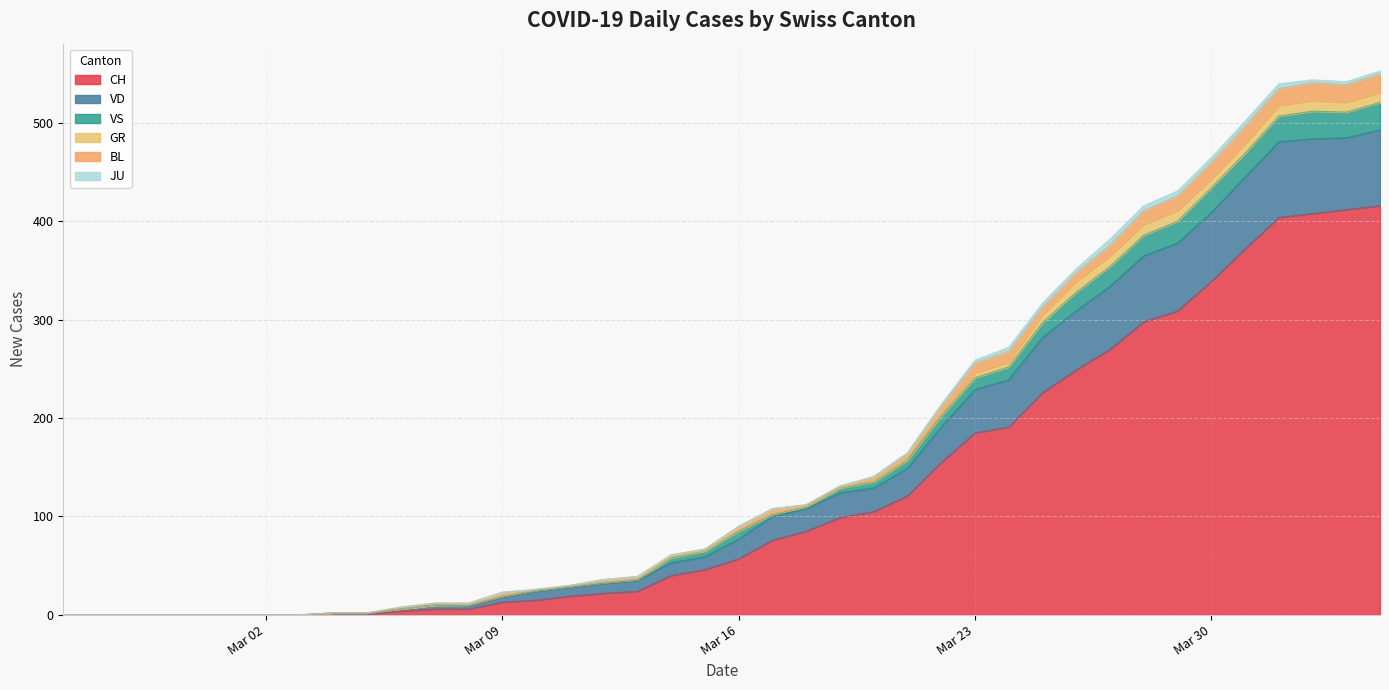

How many categories are shown in the chart?

40